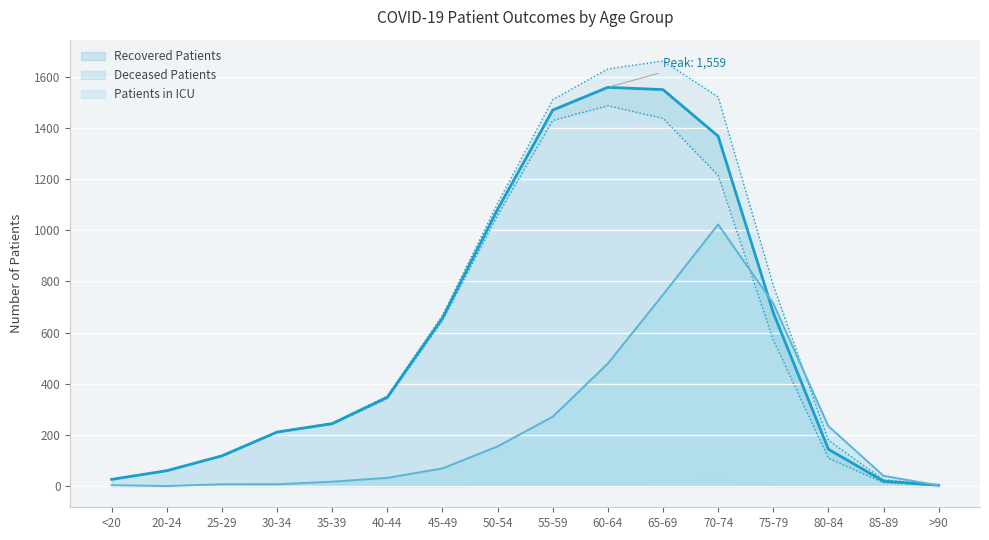

How many values in the Deceased Patients series are below 69?

8